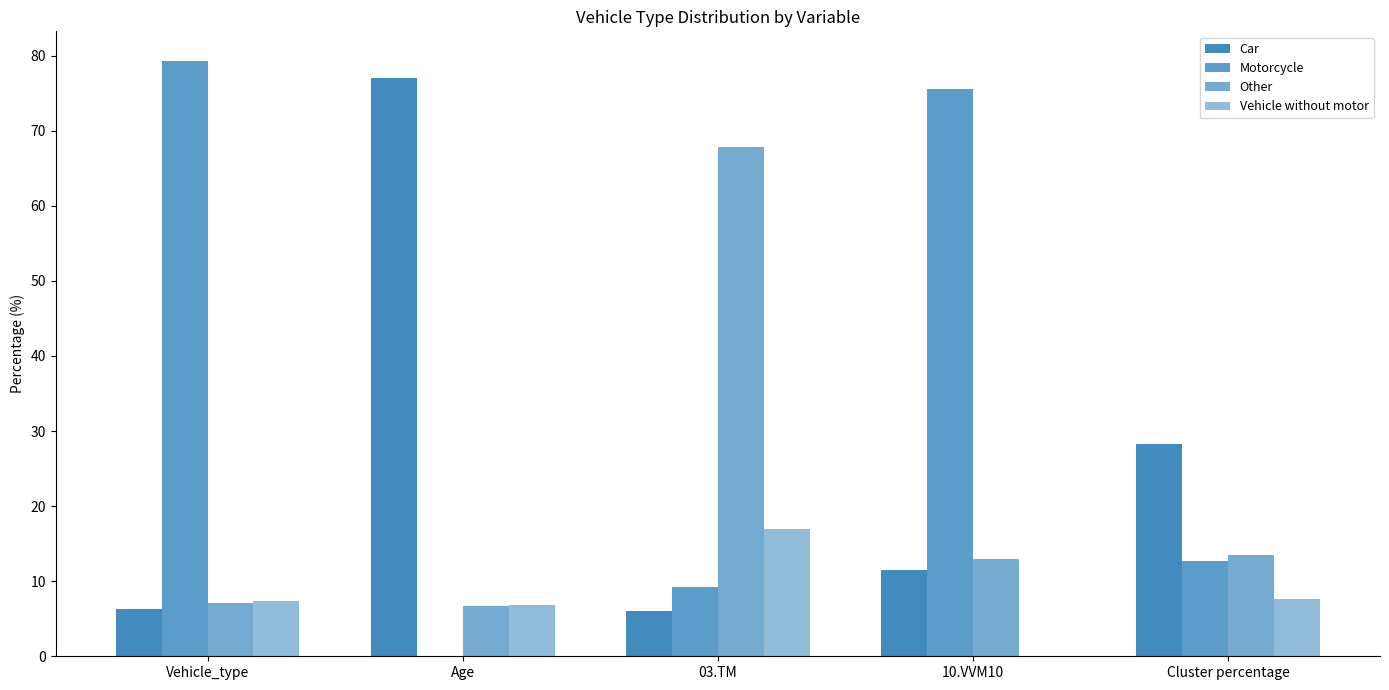

Where does the Car series first go above 11?

Age